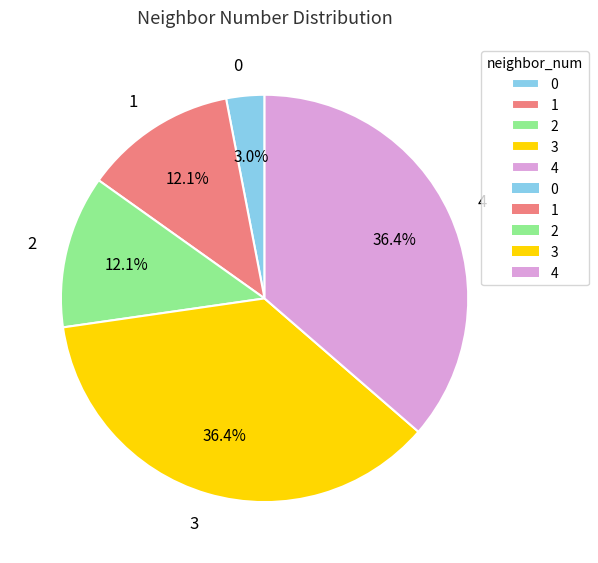

Which has a higher value, 3 or 0?

3